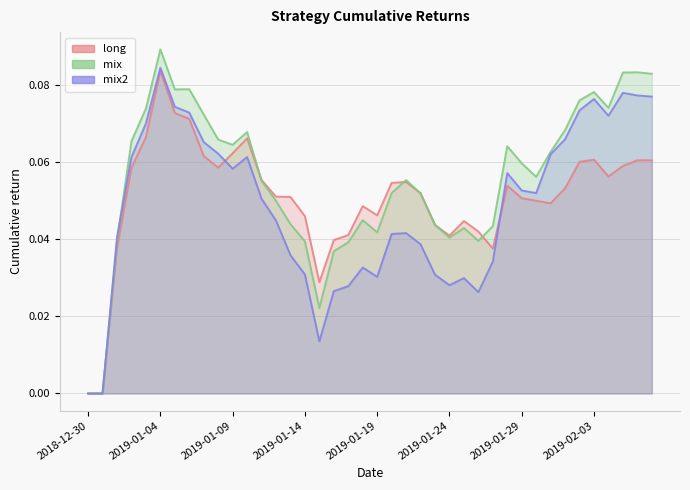

Which has a higher value, 27 or 38?

38